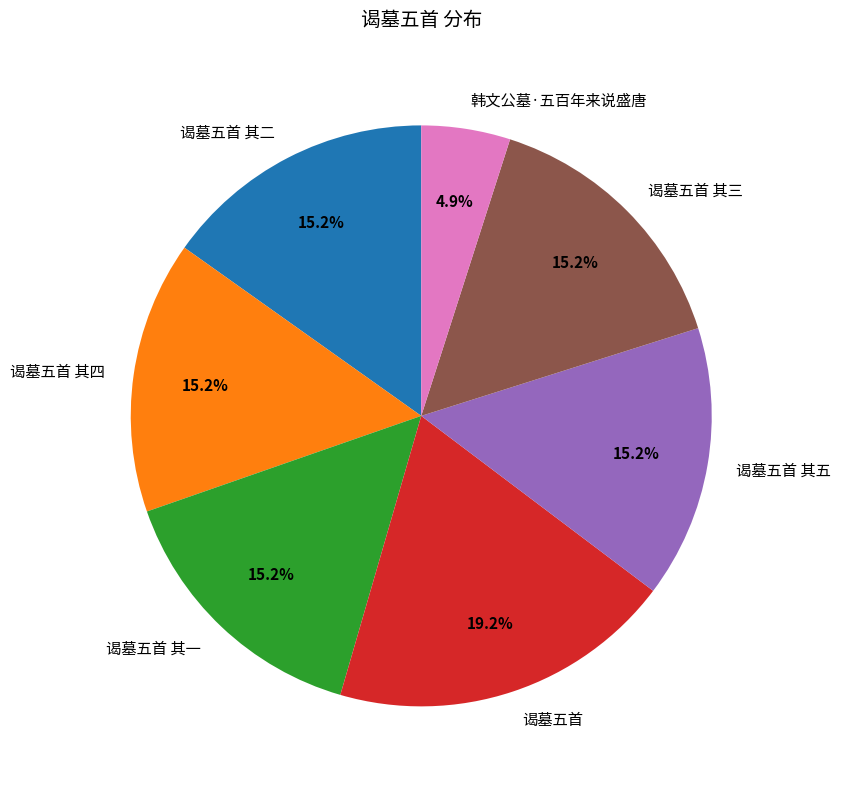

The 谒墓五首 其四 slice represents 15% of the pie. True or false?

True